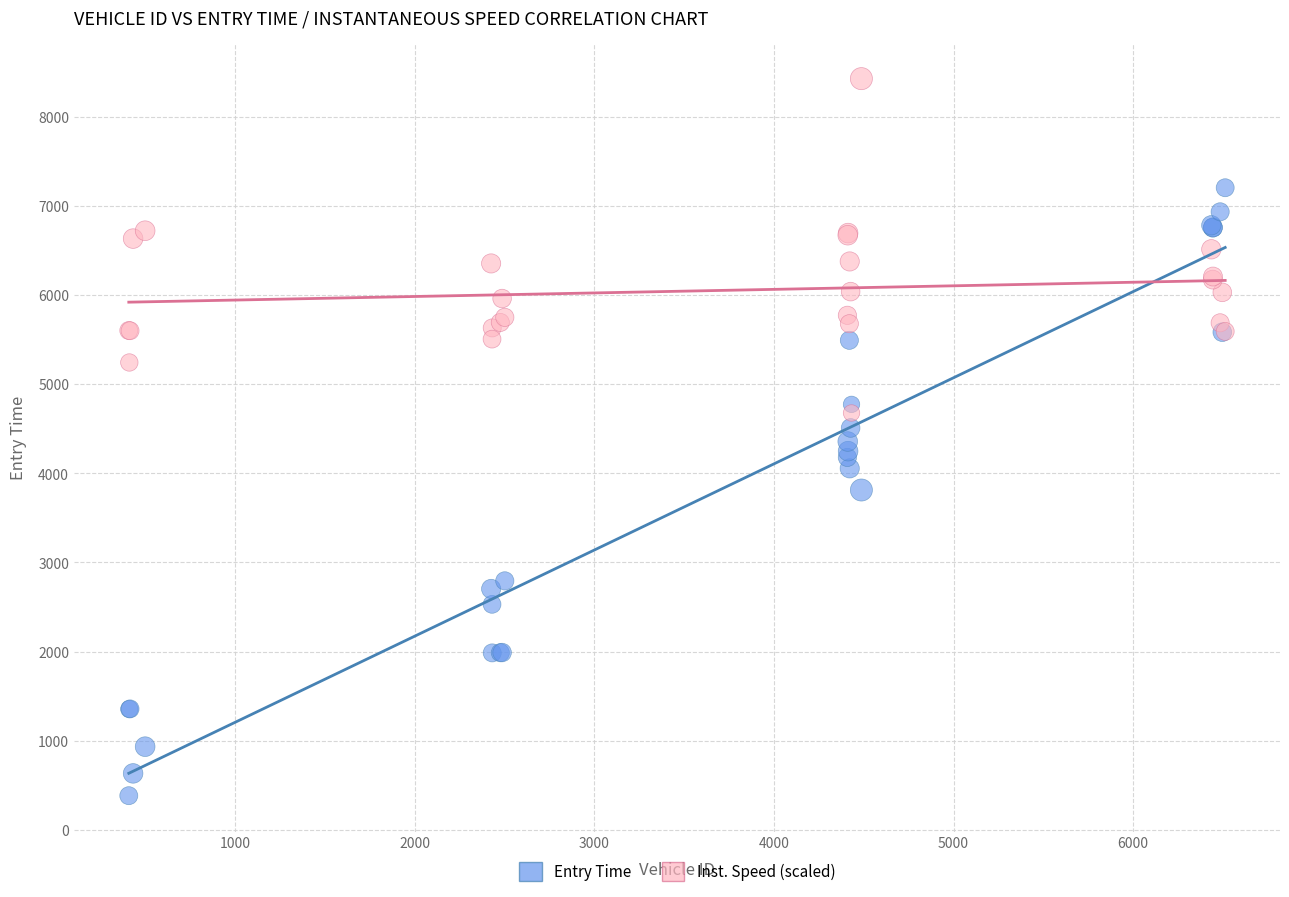

Which series contains the lowest Y value?

Entry Time